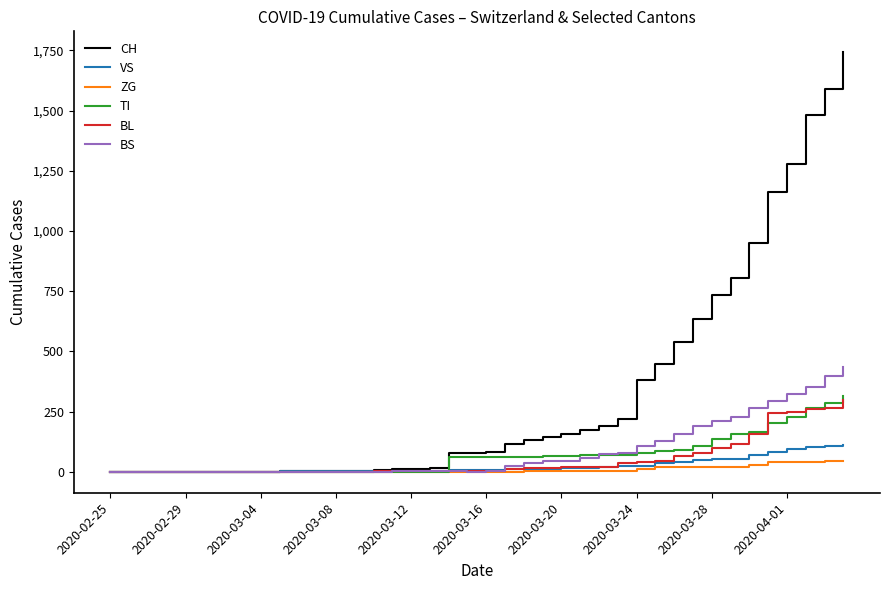

Which series has the widest spread of values?

CH